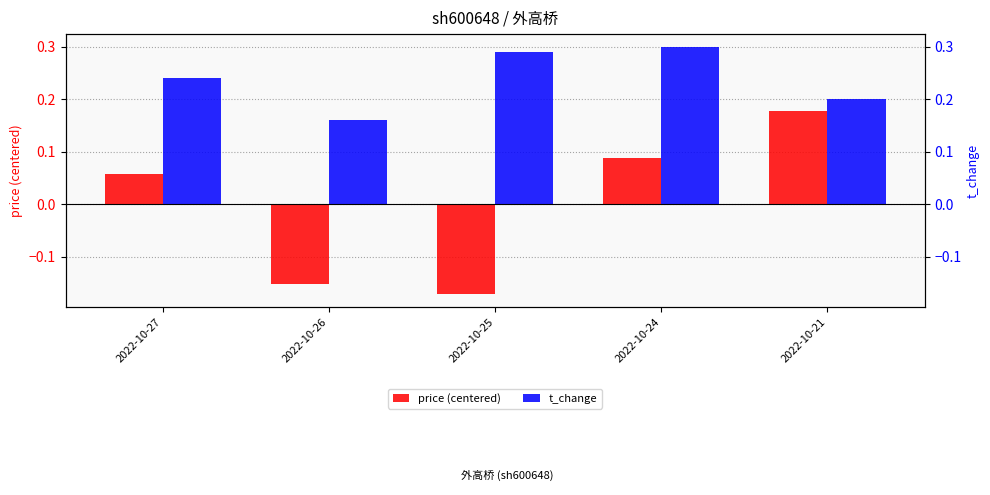

What is the maximum value shown in the chart?

0.3